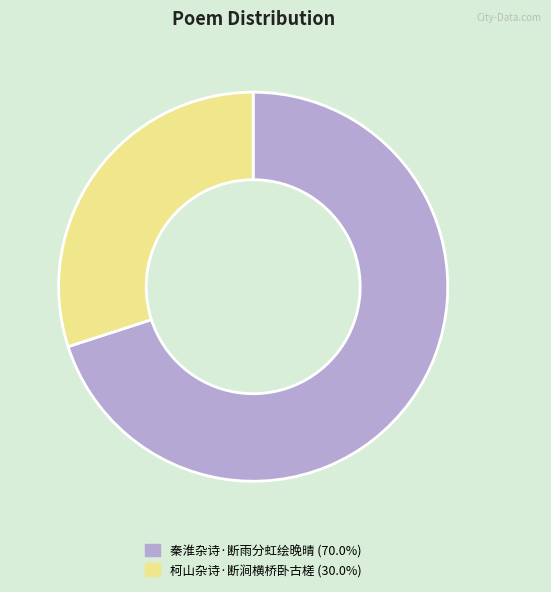

Rank the categories by value from lowest to highest.

柯山杂诗·断涧横桥卧古槎, 秦淮杂诗·断雨分虹绘晚晴